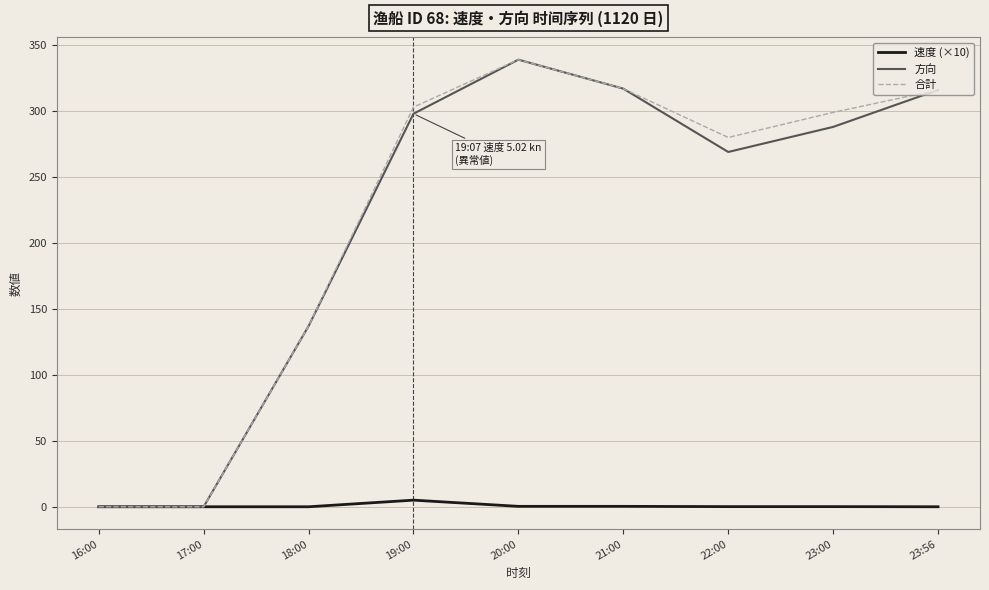

Between 20:00 and 22:00, which series saw the biggest shift?

方向